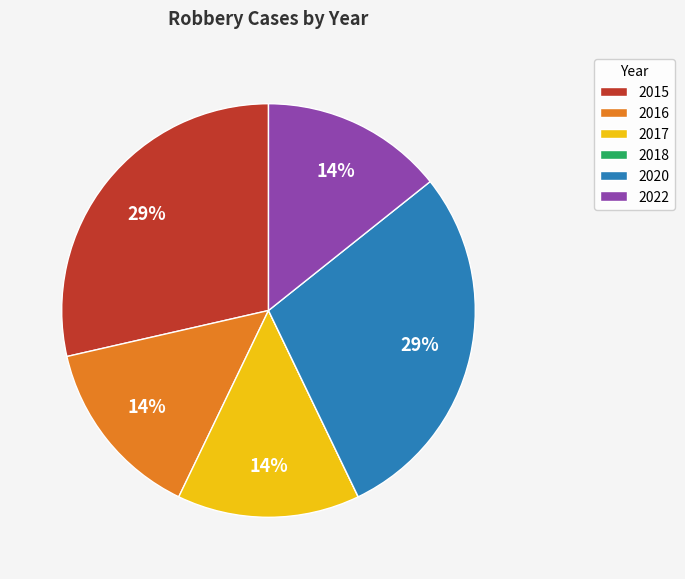

To the nearest percent, what is the average slice percentage?

17%